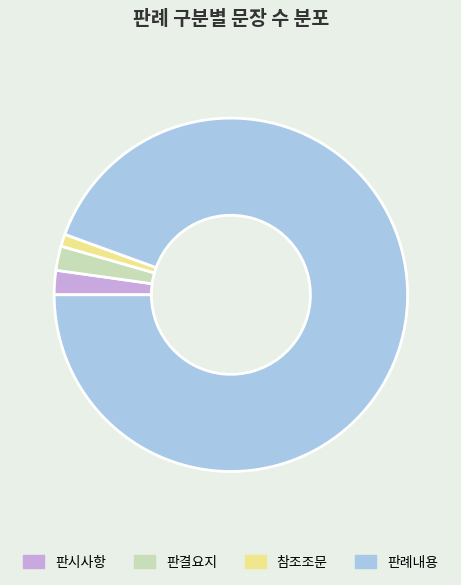

Does any single category account for the majority?

Yes